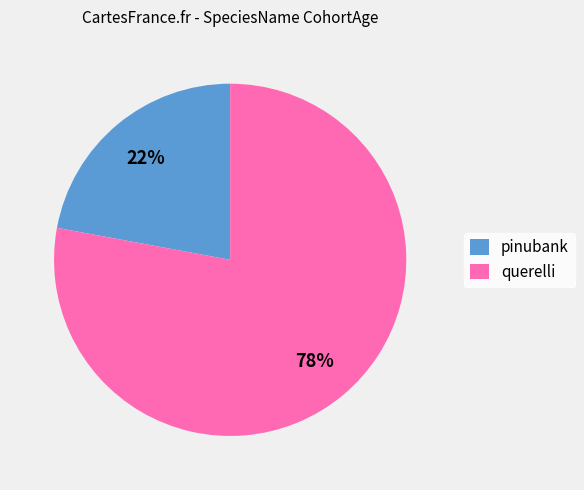

What percentage is the pinubank slice, to the nearest percent?

22%